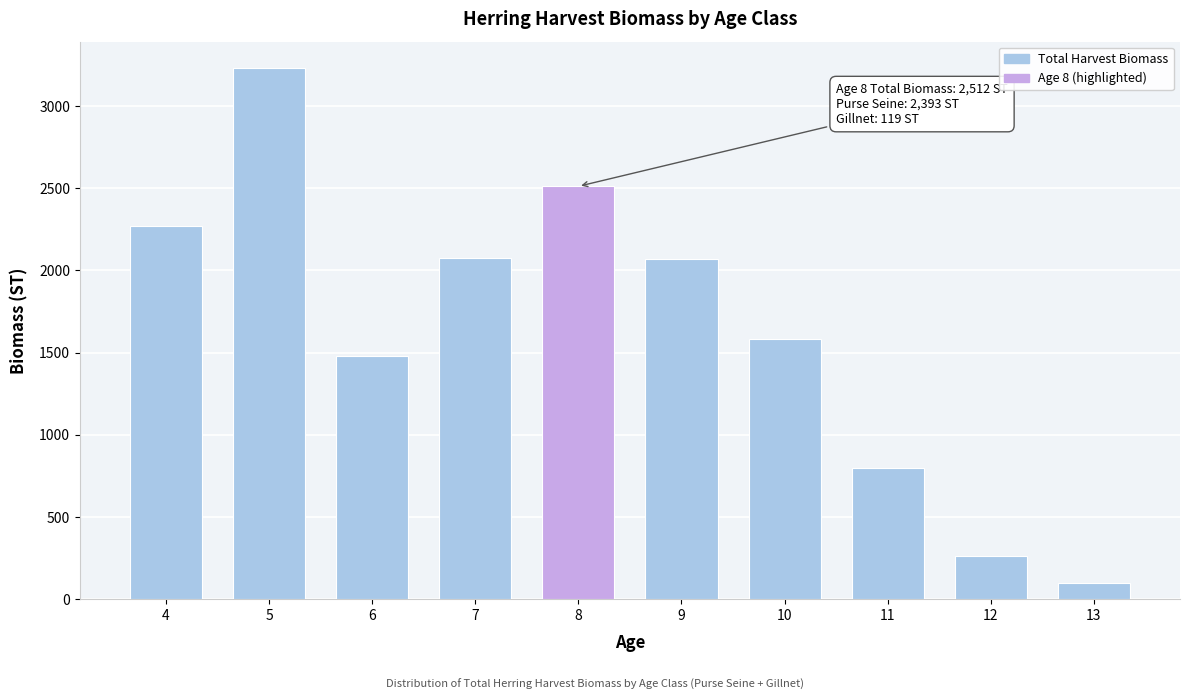

The value at 12 is 264.4. True or false?

True